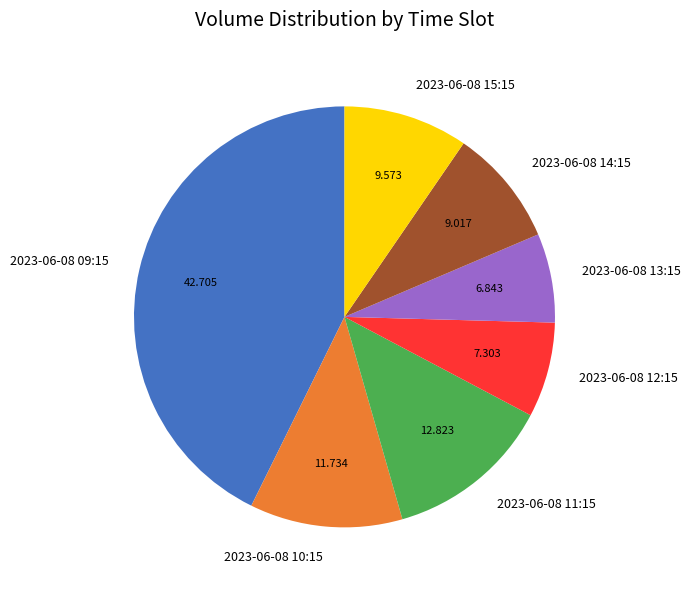

Between 2023-06-08 15:15 and 2023-06-08 09:15, which is larger?

2023-06-08 09:15